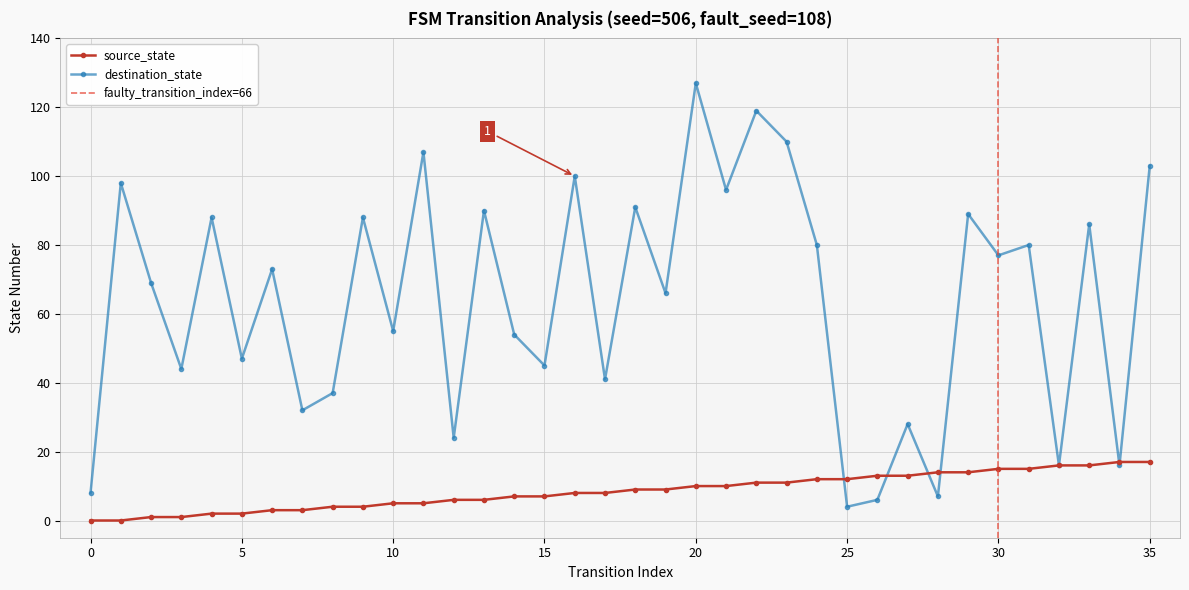

Reading left to right, transcribe all the data shown in this chart.

source_state: 0	0	1	1	2	2	3	3	4	4	5	5	6	6	7	7	8	8	9	9	10	10	11	11	12	12	13	13	14	14	15	15	16	16	17	17
destination_state: 8	98	69	44	88	47	73	32	37	88	55	107	24	90	54	45	100	41	91	66	127	96	119	110	80	4	6	28	7	89	77	80	16	86	16	103